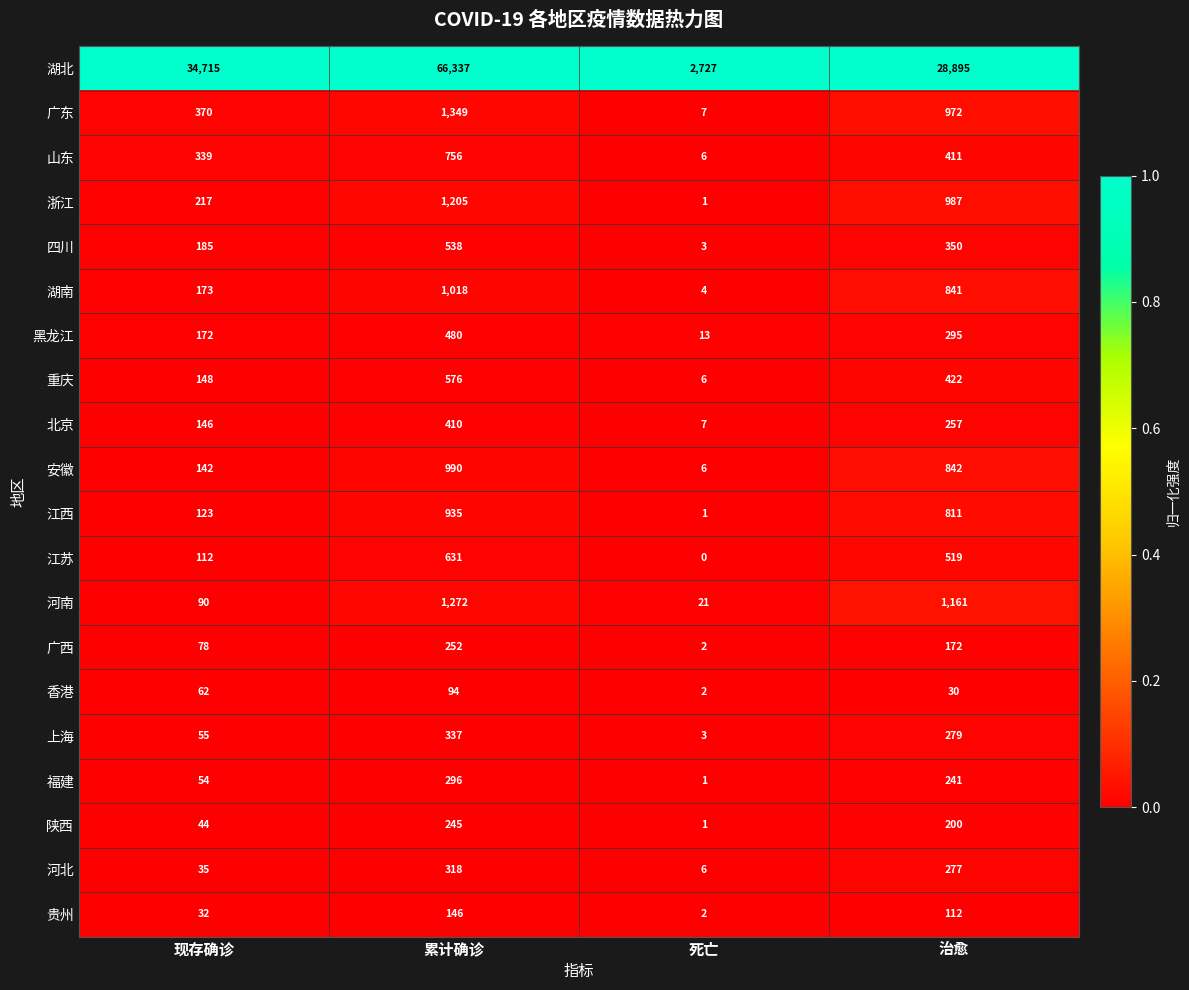

The 湖北 series shows 66337 at 累计确诊. True or false?

True